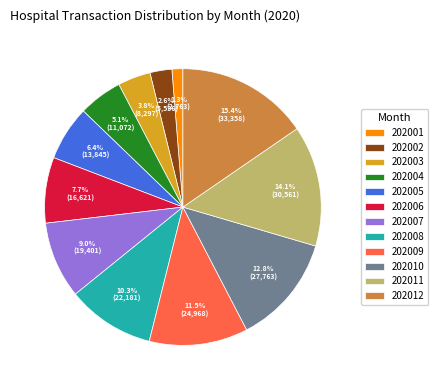

Count the number of slices in the pie.

12